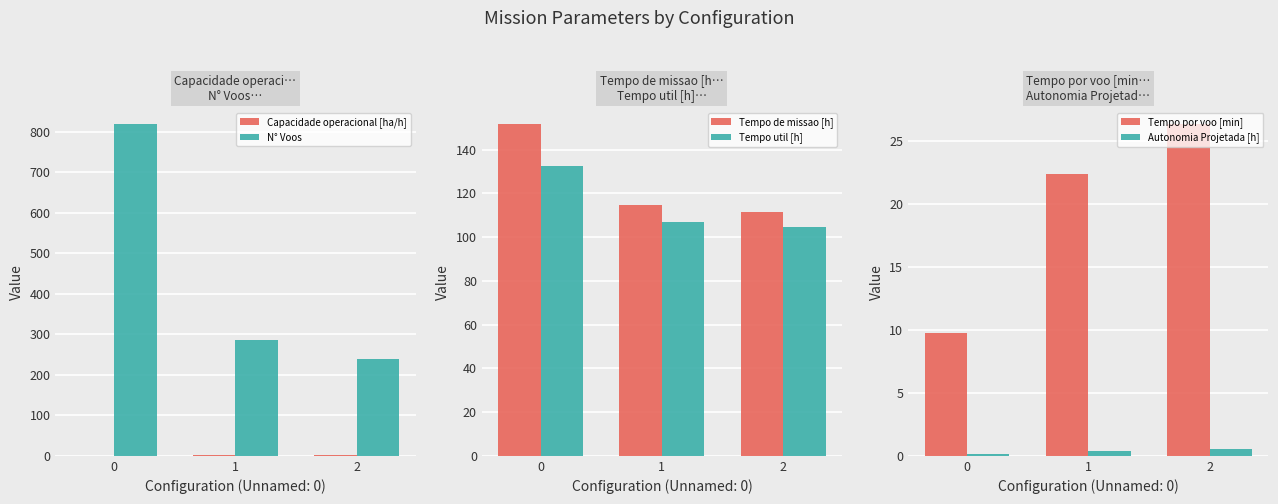

At 2, list the series in order from largest to smallest.

N° Voos, Tempo de missao [h], Tempo util [h], Tempo por voo [min], Capacidade operacional [ha/h], Autonomia Projetada [h]